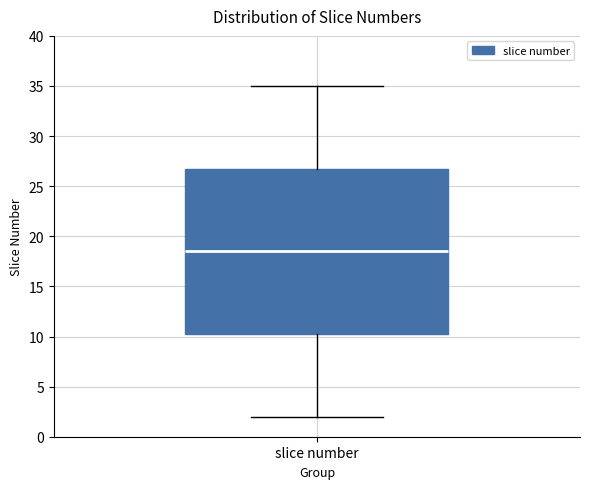

Where does the upper whisker of the box for slice number end on the y-axis? The values are not printed on the chart, so give them approximately, as read against the axis.

35.0